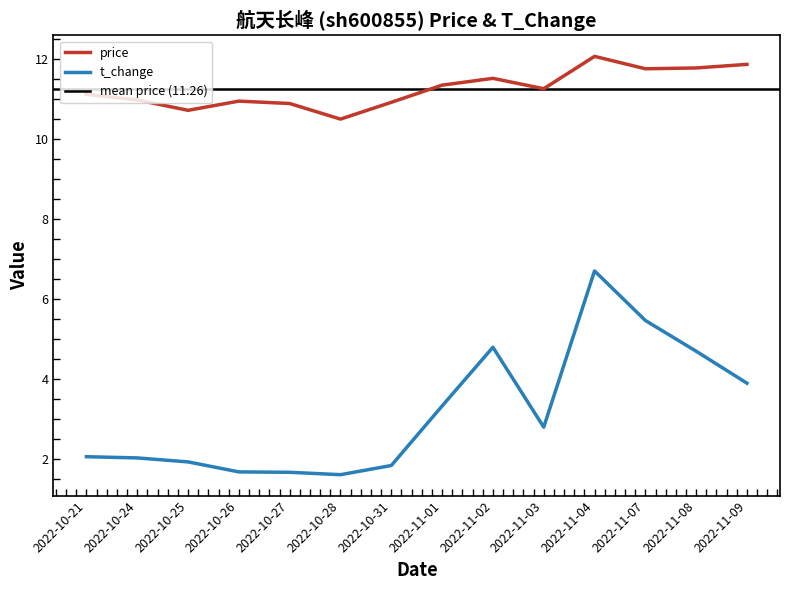

Where does the t_change series first go above 2?

2022-10-21